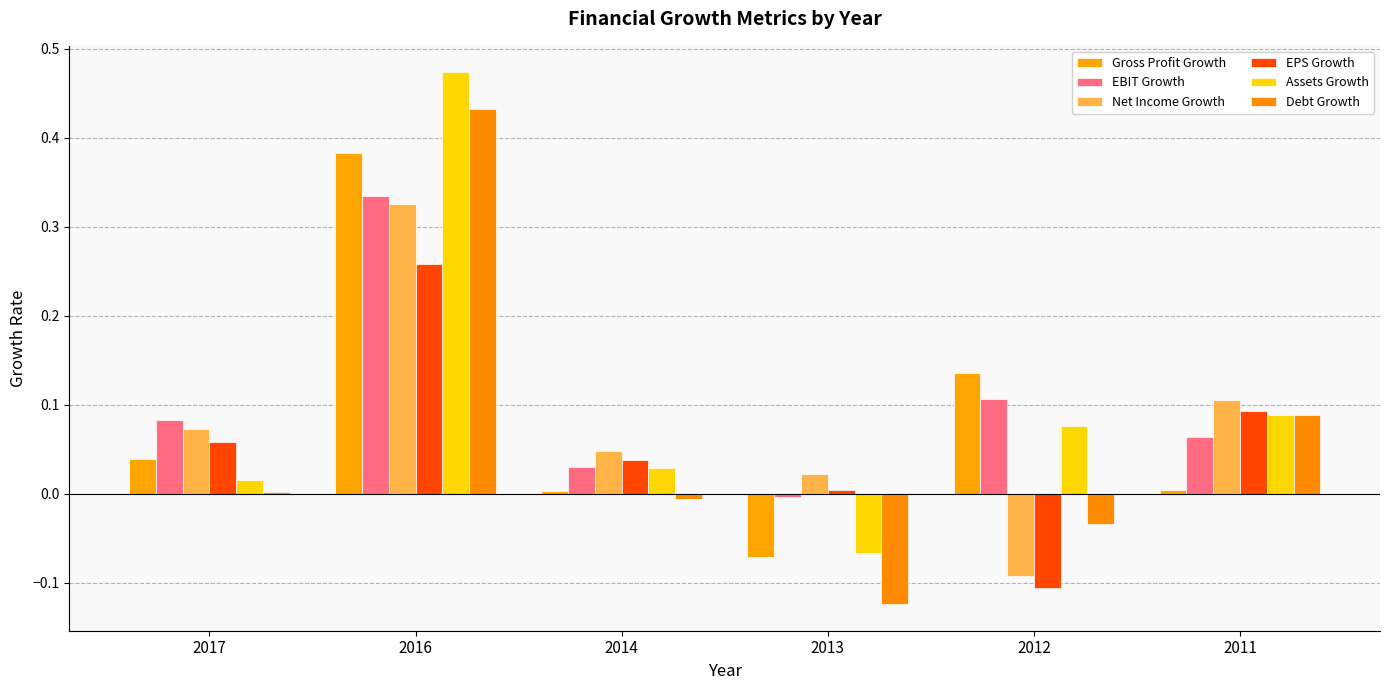

What is the minimum value shown in the chart?

-0.1